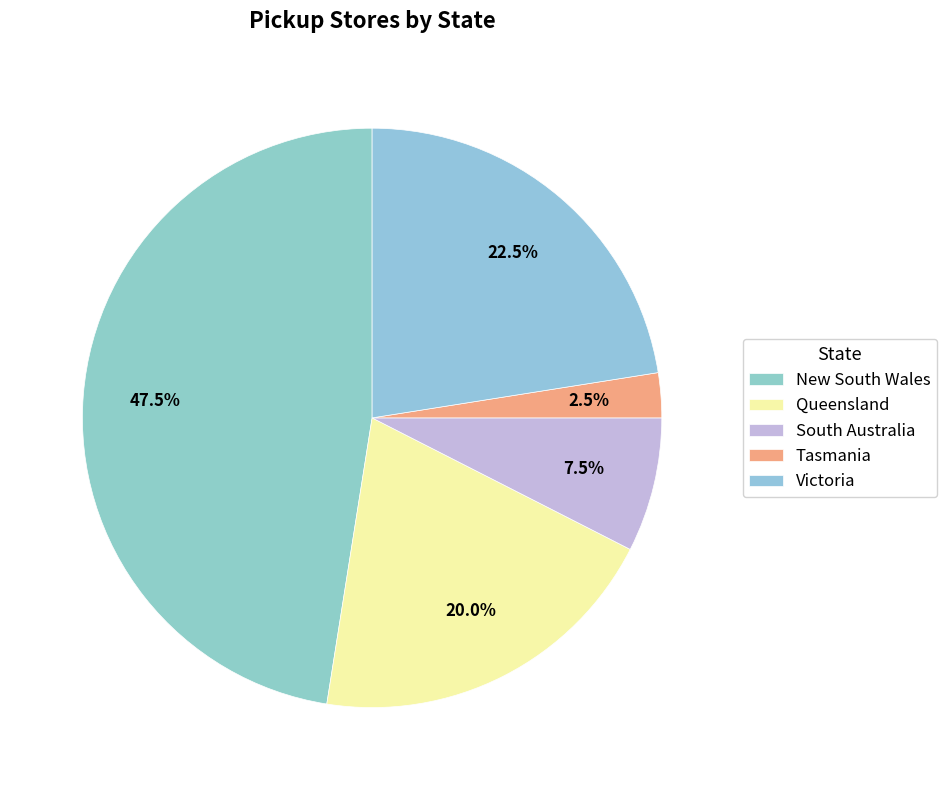

Is the sum of Tasmania and Victoria greater than half?

No